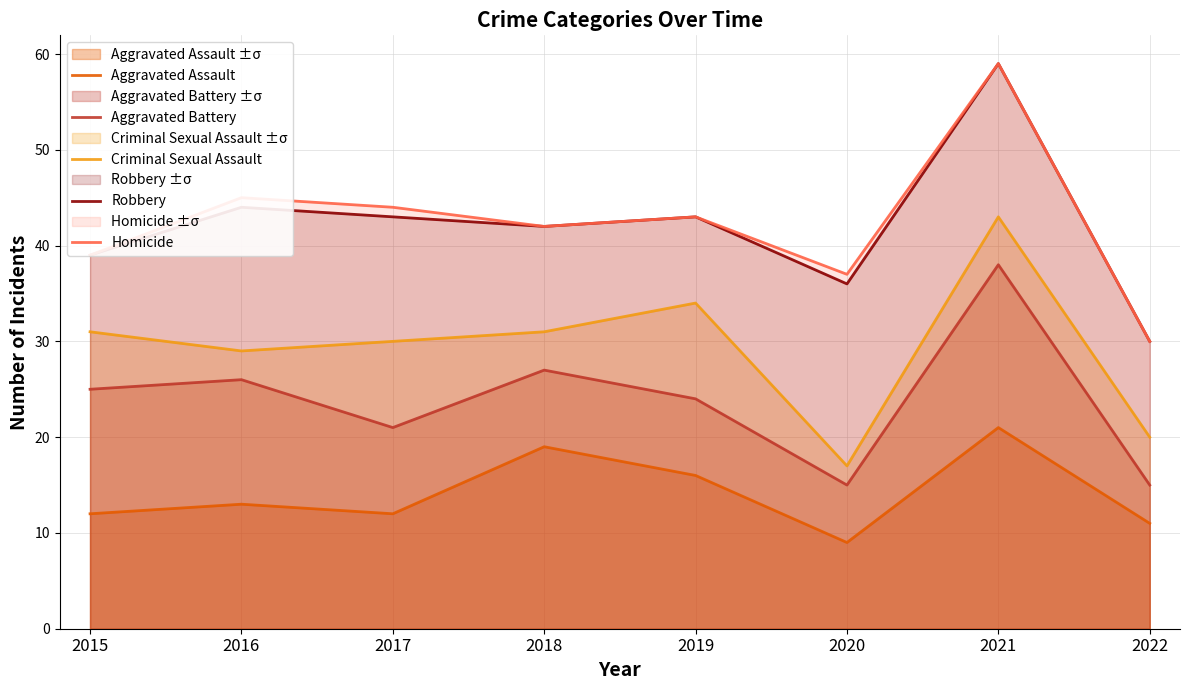

Which label corresponds to the smallest value in the chart?

2020